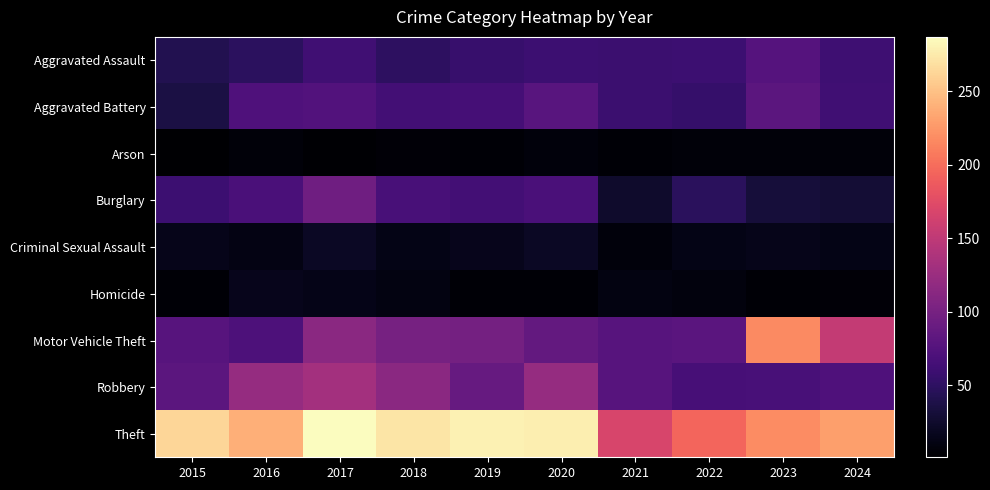

What is the spread (max minus min) of values at 2017?

284